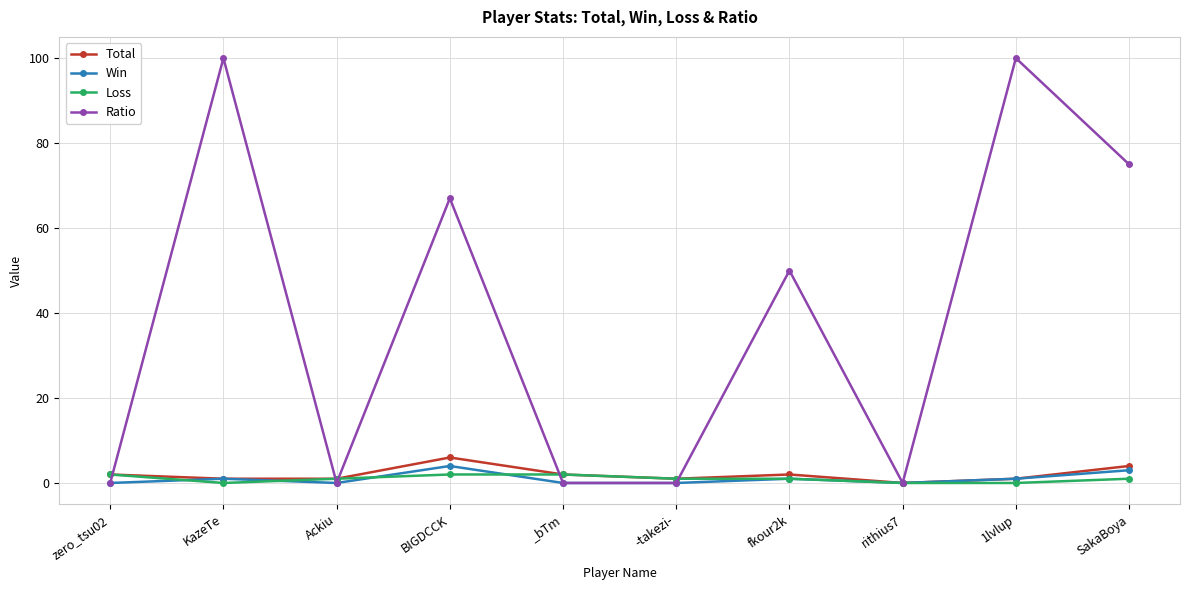

Reading left to right, what are all the values shown in this chart?

Total: zero_tsu02=2	KazeTe=1	Ackiu=1	BIGDCCK=6	_bTm=2	-takezi-=1	fkour2k=2	rithius7=0	1lvlup=1	SakaBoya=4
Win: zero_tsu02=0	KazeTe=1	Ackiu=0	BIGDCCK=4	_bTm=0	-takezi-=0	fkour2k=1	rithius7=0	1lvlup=1	SakaBoya=3
Loss: zero_tsu02=2	KazeTe=0	Ackiu=1	BIGDCCK=2	_bTm=2	-takezi-=1	fkour2k=1	rithius7=0	1lvlup=0	SakaBoya=1
Ratio: zero_tsu02=0	KazeTe=100	Ackiu=0	BIGDCCK=67	_bTm=0	-takezi-=0	fkour2k=50	rithius7=0	1lvlup=100	SakaBoya=75